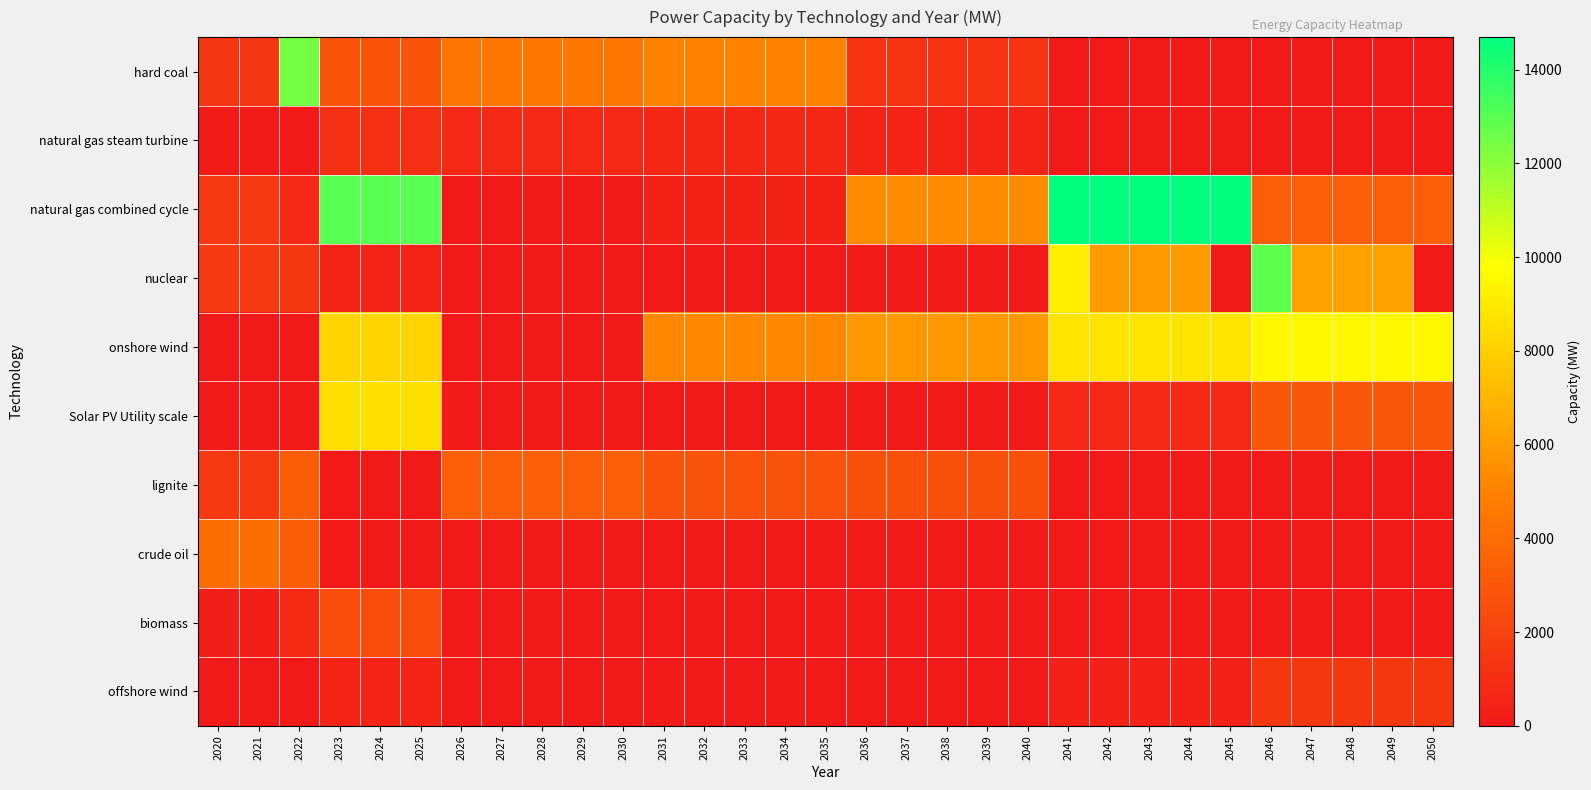

At which category is the sum across all series the highest?

2023